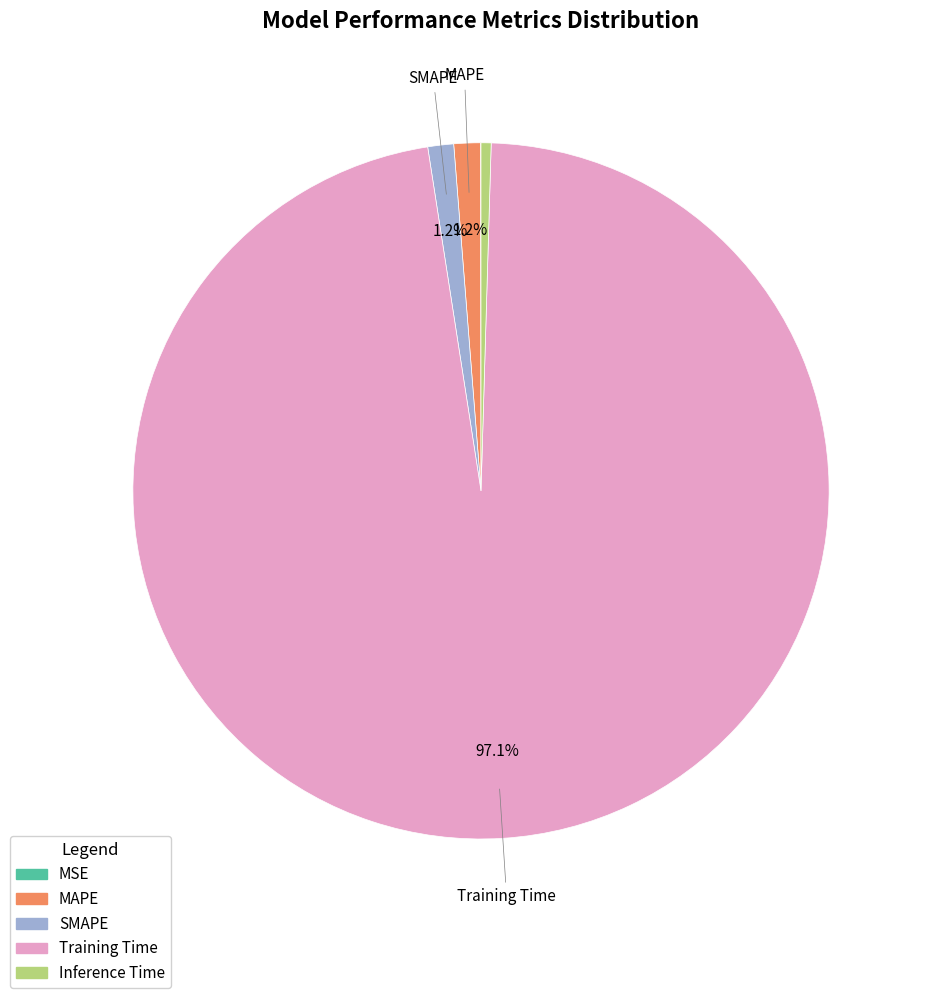

Combined, do MAPE and Training Time account for over 50%?

Yes